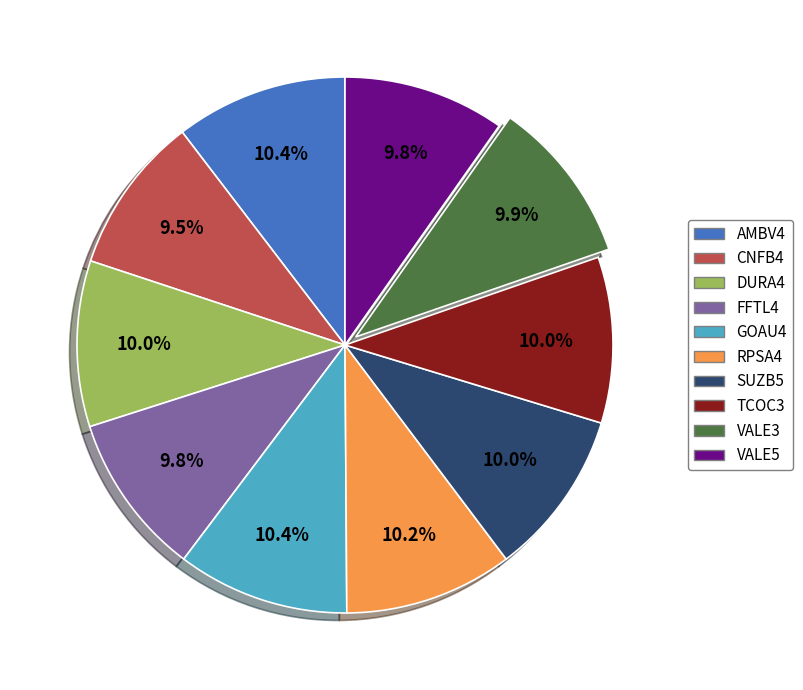

True or false: VALE5 accounts for 10% of the total.

True